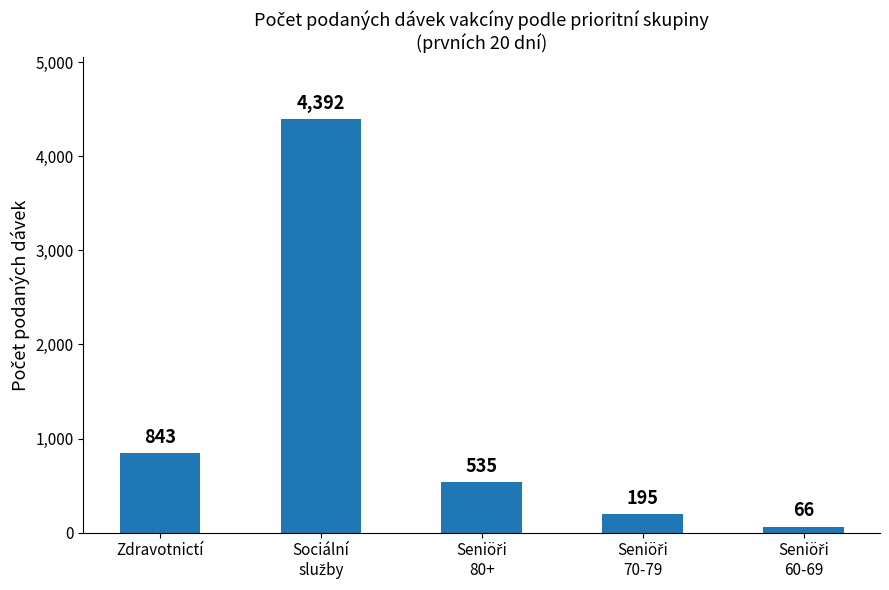

What is the value of the 2nd bar from the left?

4392